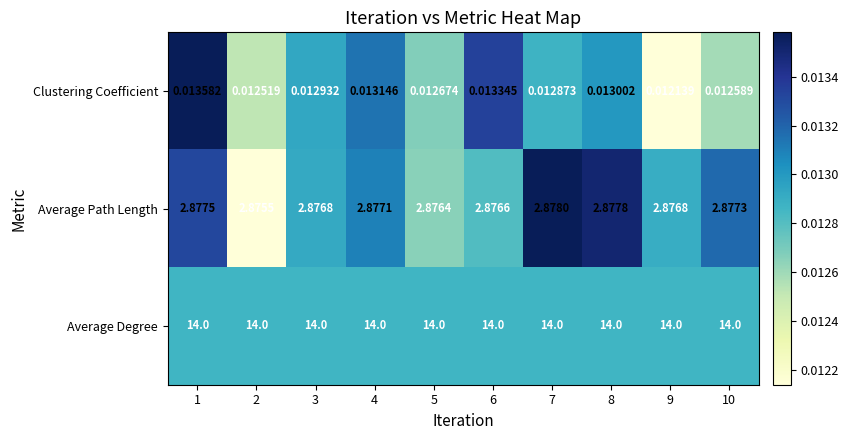

At 6, list the series in order from largest to smallest.

Average Degree, Average Path Length, Clustering Coefficient